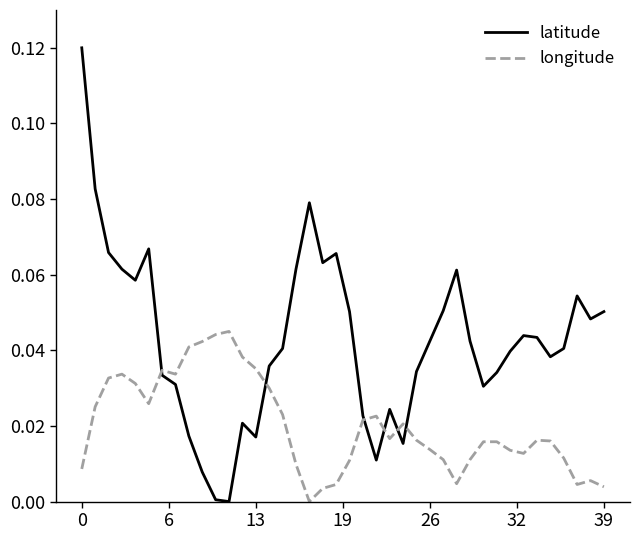

How many intersections are there between latitude and longitude?

6